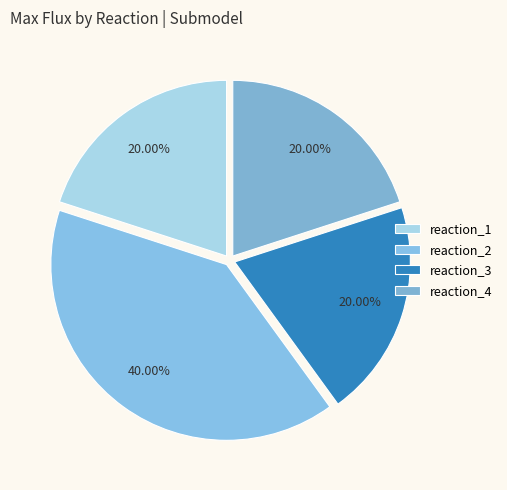

To the nearest percent, what is the average slice percentage?

25%